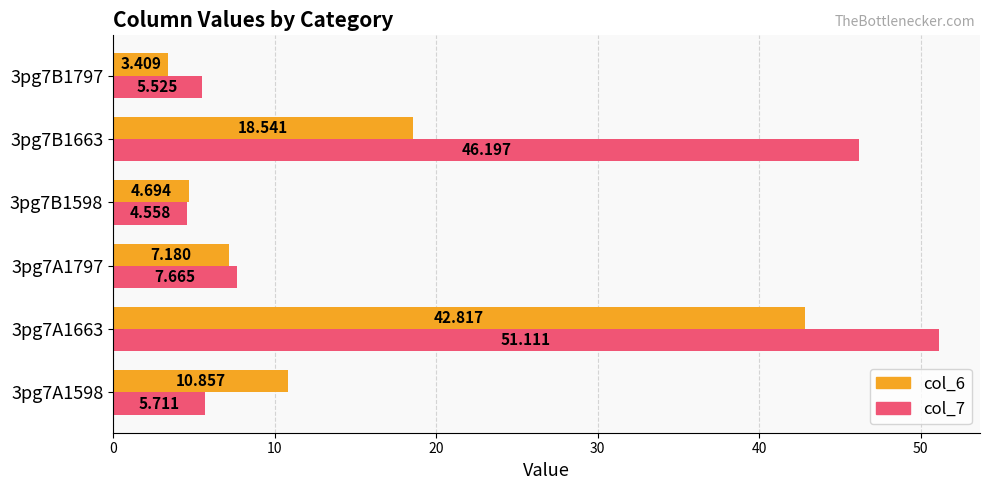

Is the value of col_6 at 3pg7A1797 greater than the value of col_7 at 3pg7B1598?

Yes